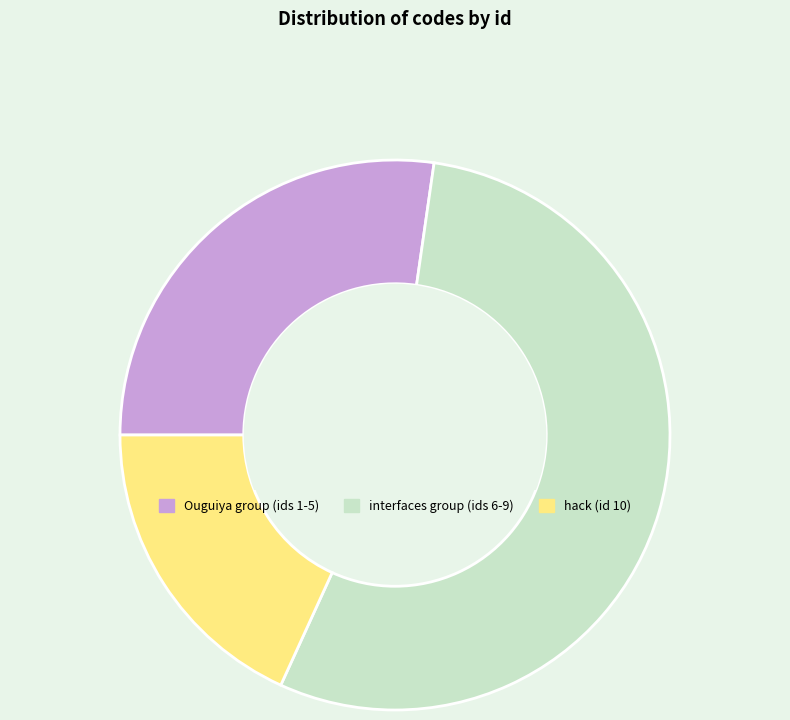

Which slice is the largest?

interfaces group (ids 6-9)